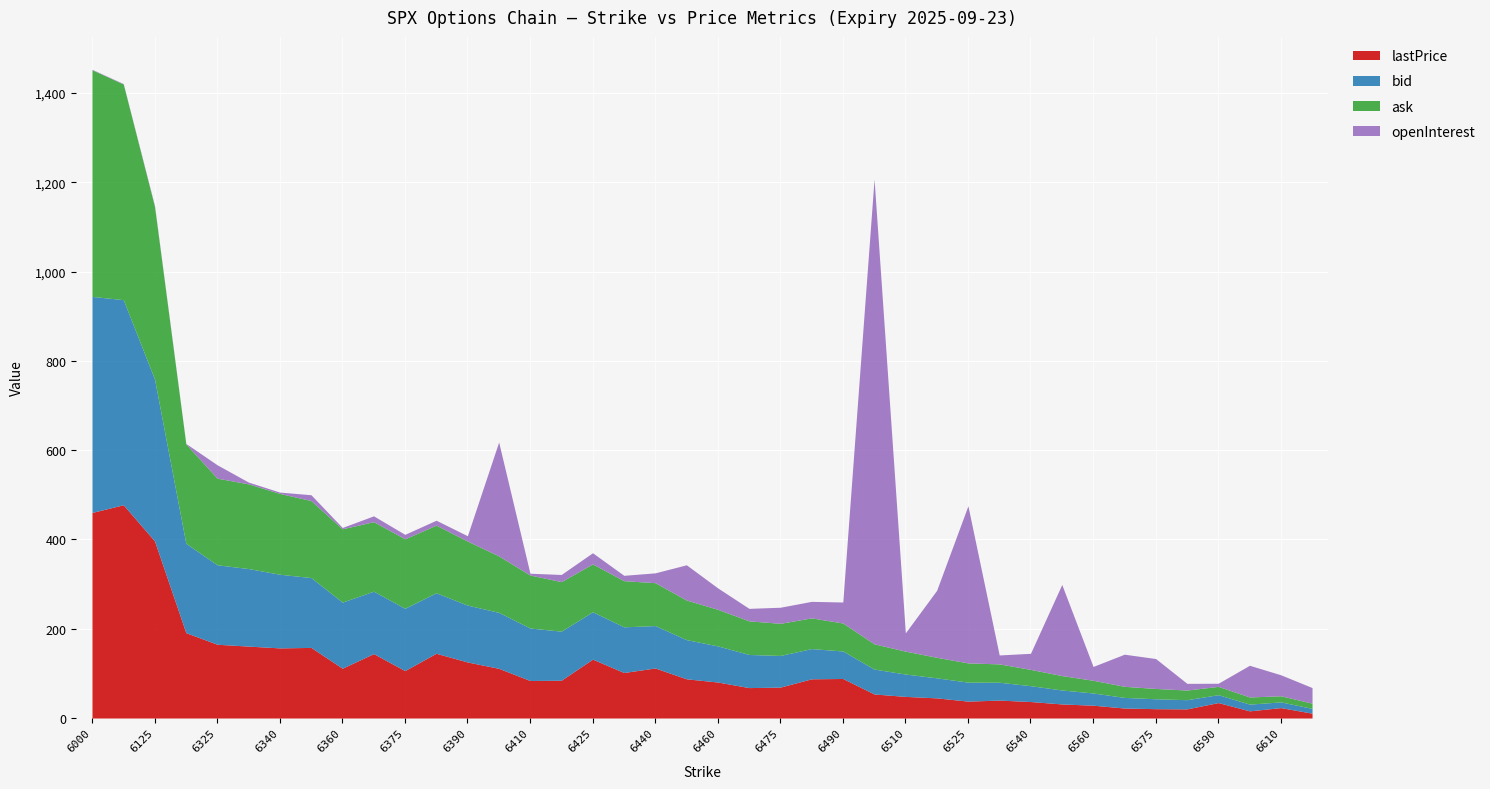

What is the average value of the ask series?

117.1